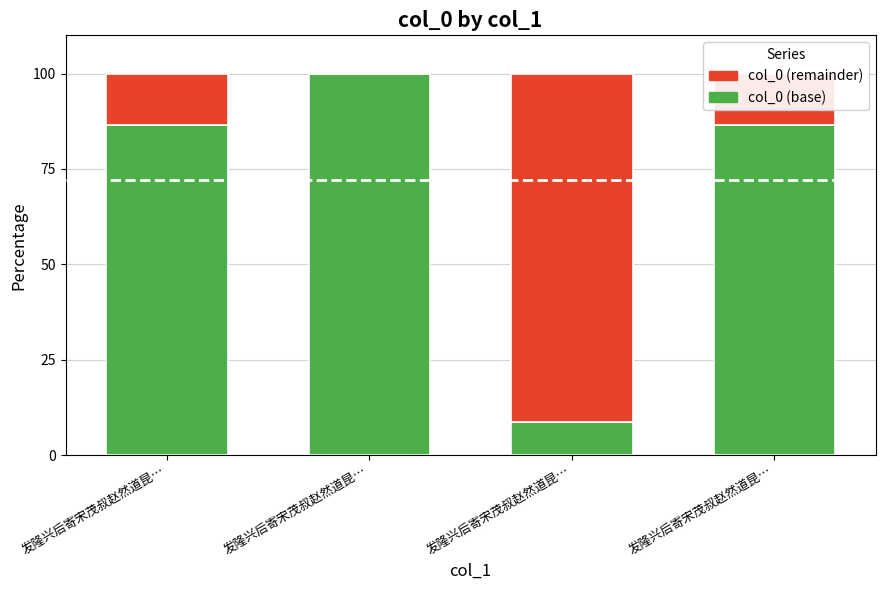

Rank the series by their average value, from lowest to highest.

col_0 (remainder), col_0 (base)